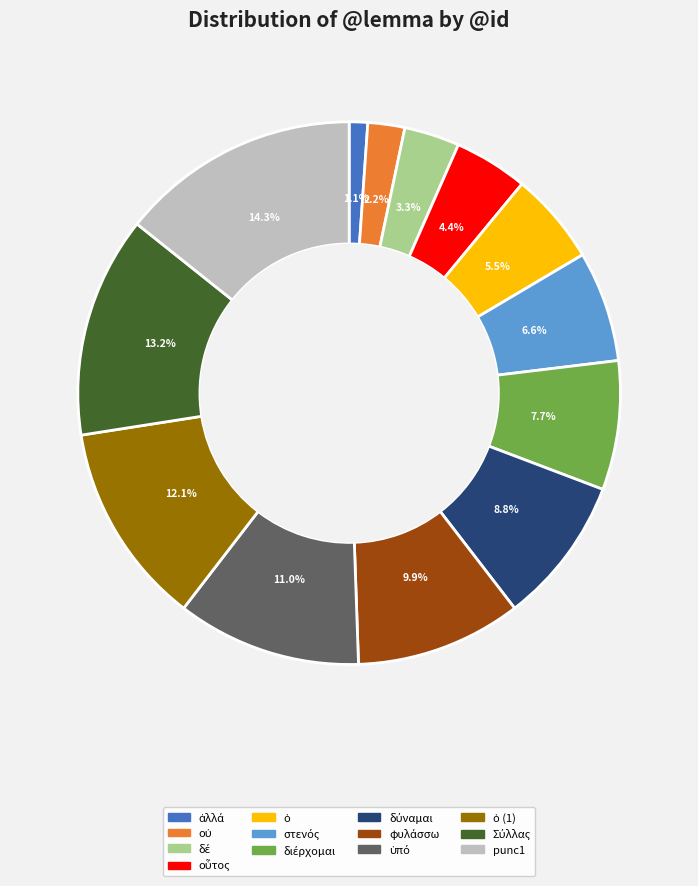

Is there a majority slice in this chart?

No